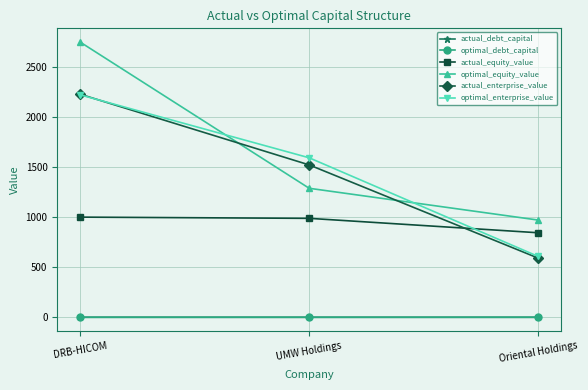

What is the value of the actual_equity_value point at the 1st from the left?

1000.6